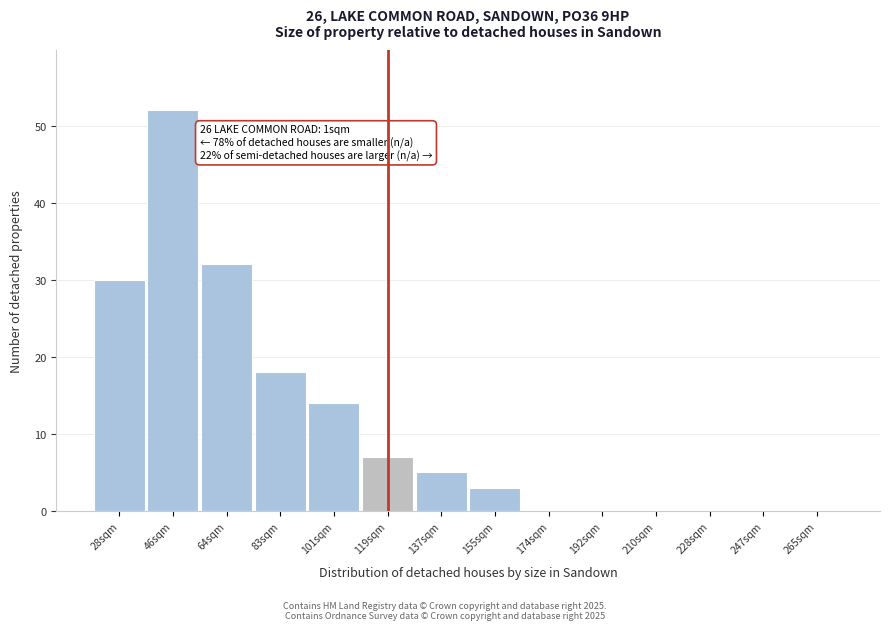

Reading left to right, extract all data points from this chart.

28sqm=30	46sqm=52	64sqm=32	83sqm=18	101sqm=14	119sqm=7	137sqm=5	155sqm=3	174sqm=0	192sqm=0	210sqm=0	228sqm=0	247sqm=0	265sqm=0